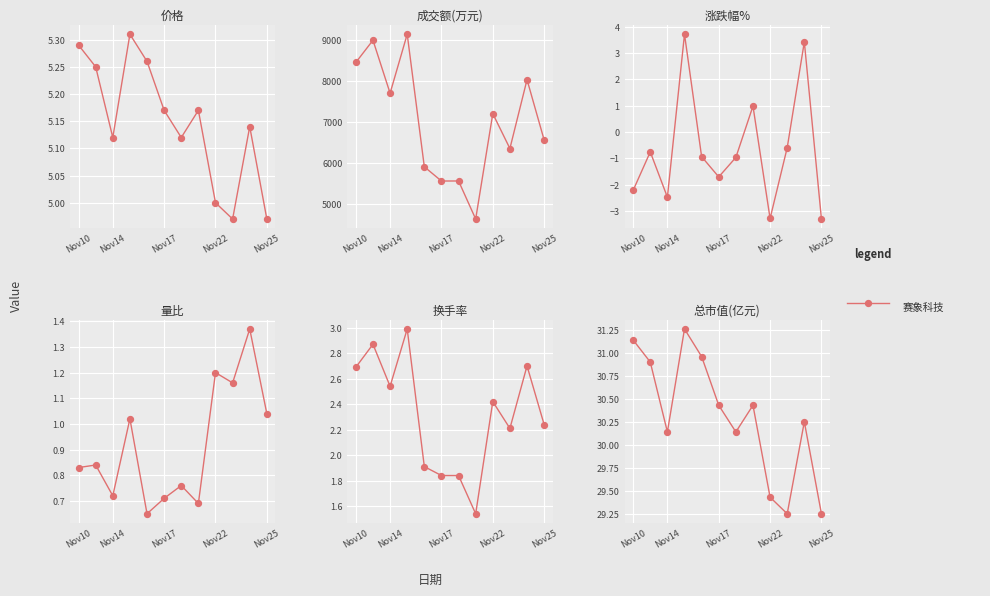

What is the ratio of the value at Nov25 to the value at Nov14?

1.0